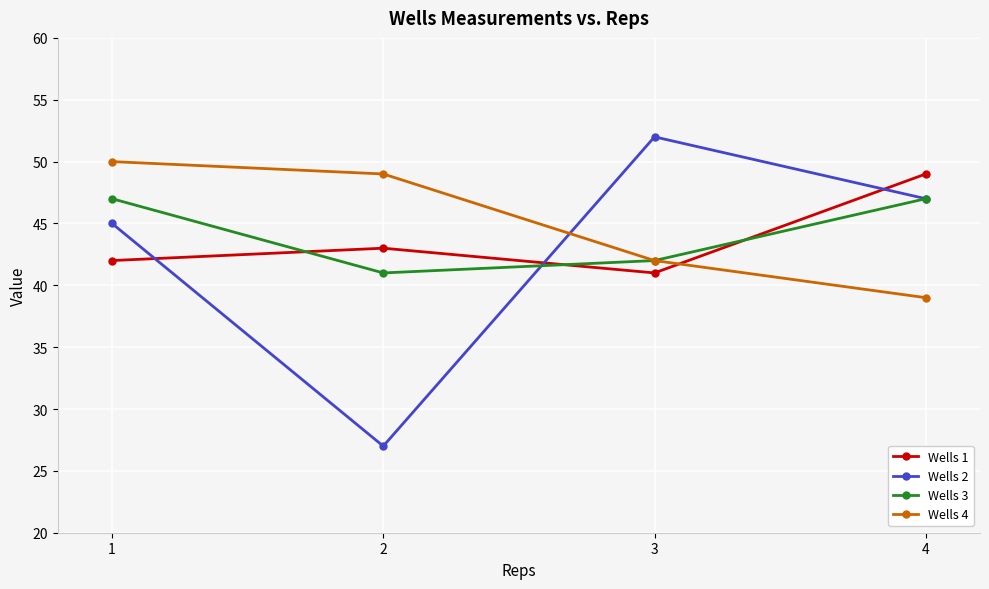

Which series changed the most between 1 and 4?

Wells 4